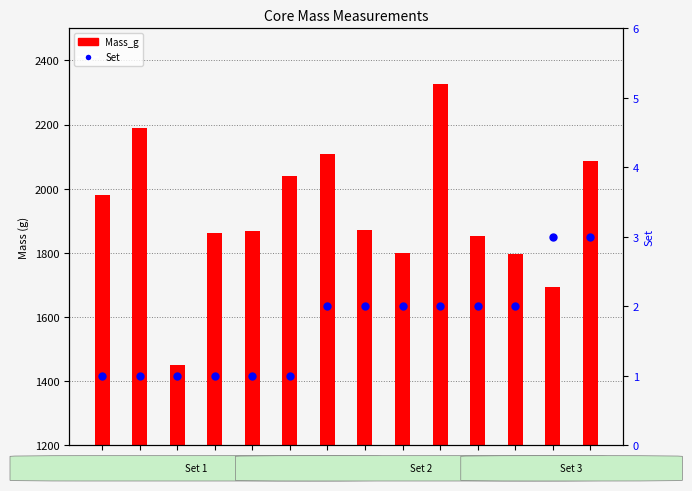

Which series has the largest total across all categories?

Mass_g